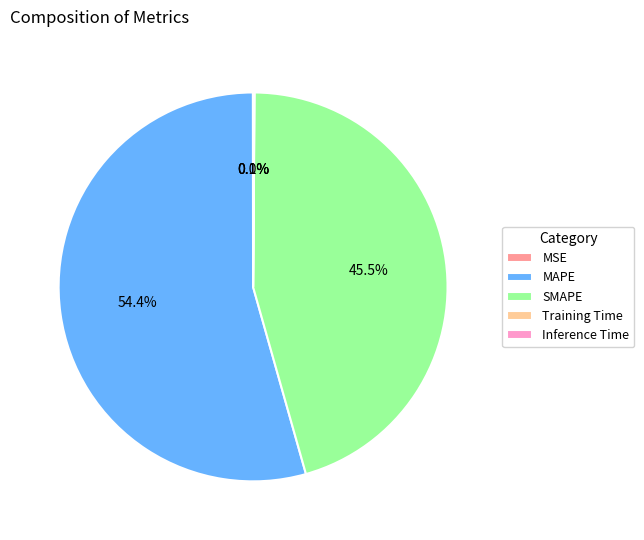

To the nearest percent, what is the average slice percentage?

20%